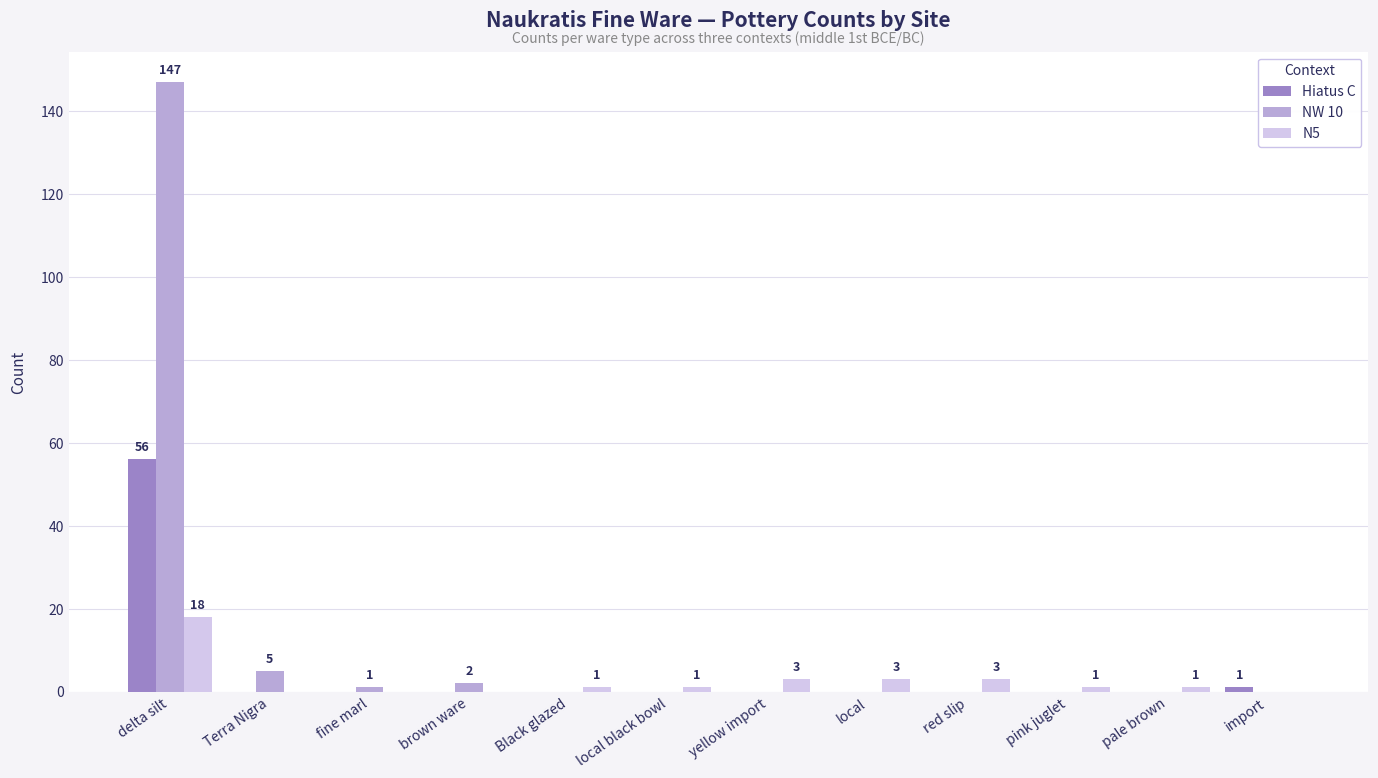

Where is NW 10 nearest to the value 73?

Terra Nigra